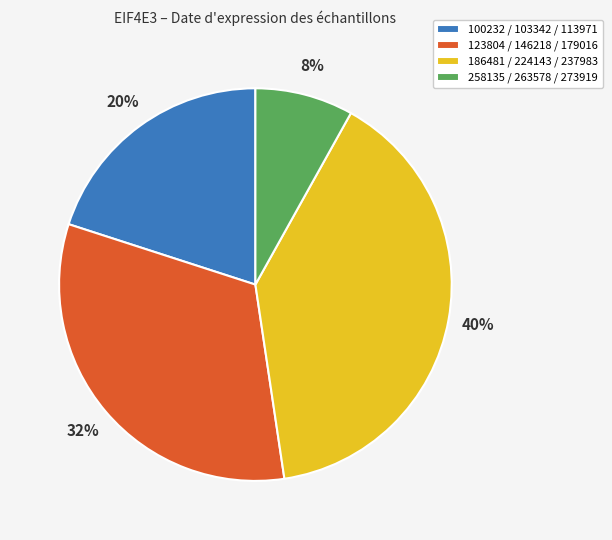

What is the largest slice in the pie chart?

186481 / 224143 / 237983